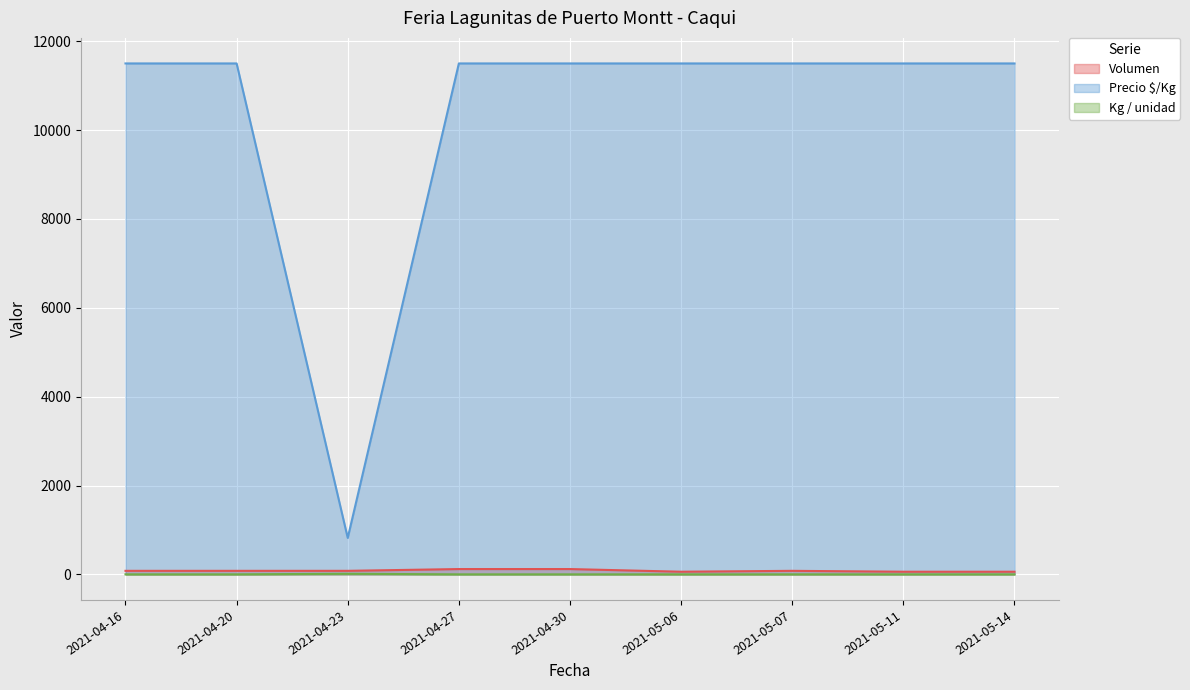

Is it true that Volumen equals 60 at 2021-05-14?

True